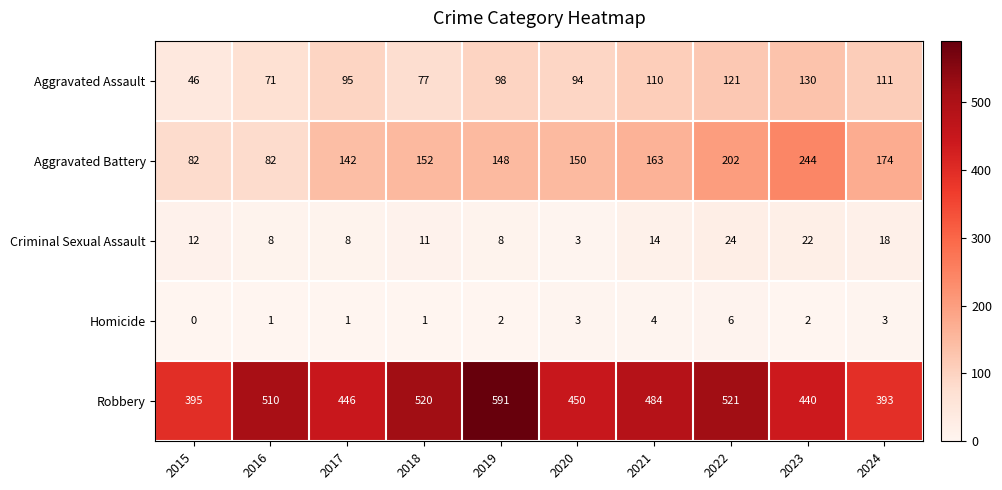

What value does the Criminal Sexual Assault series have at 2021?

14